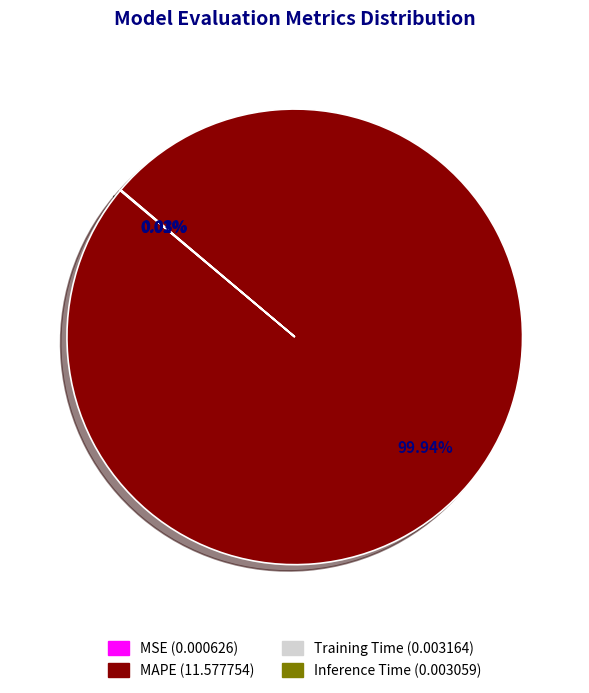

Which category has the biggest portion of the pie?

MAPE